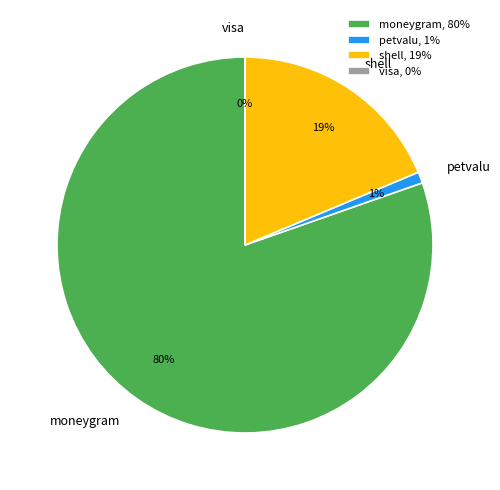

Do petvalu and shell together represent more than half of the pie?

No